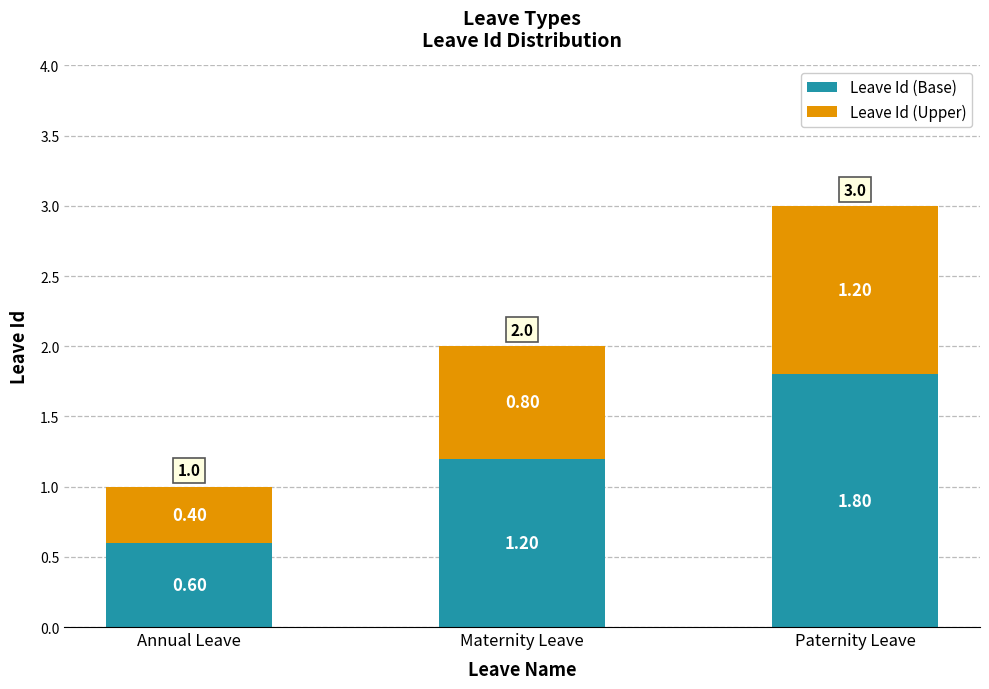

What is the total value across all series at Annual Leave?

1.0